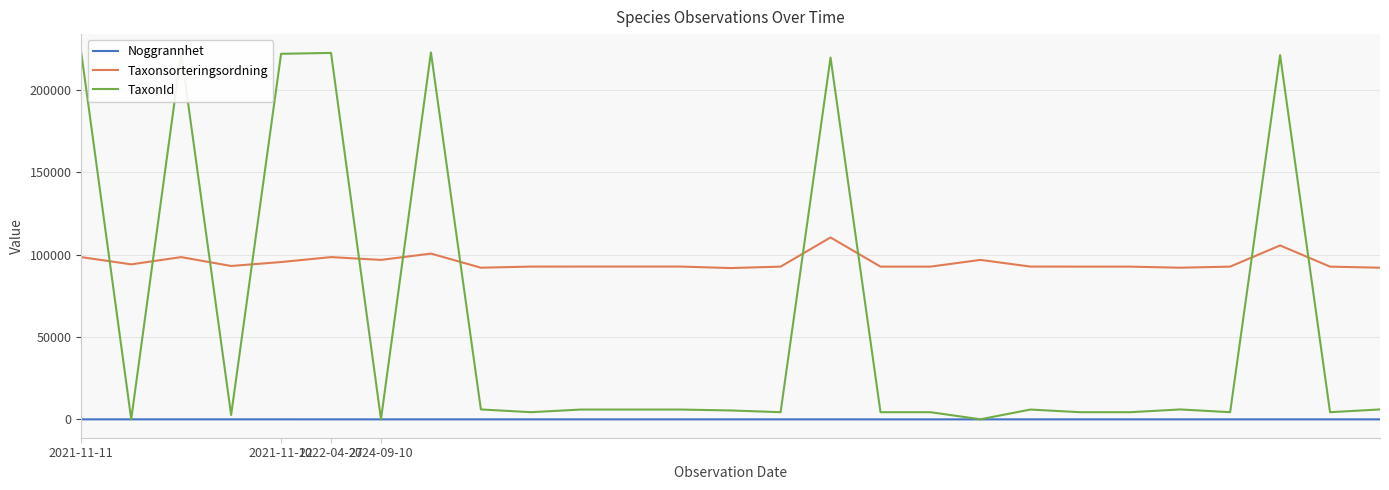

How many Noggrannhet values are between 5 and 10?

16